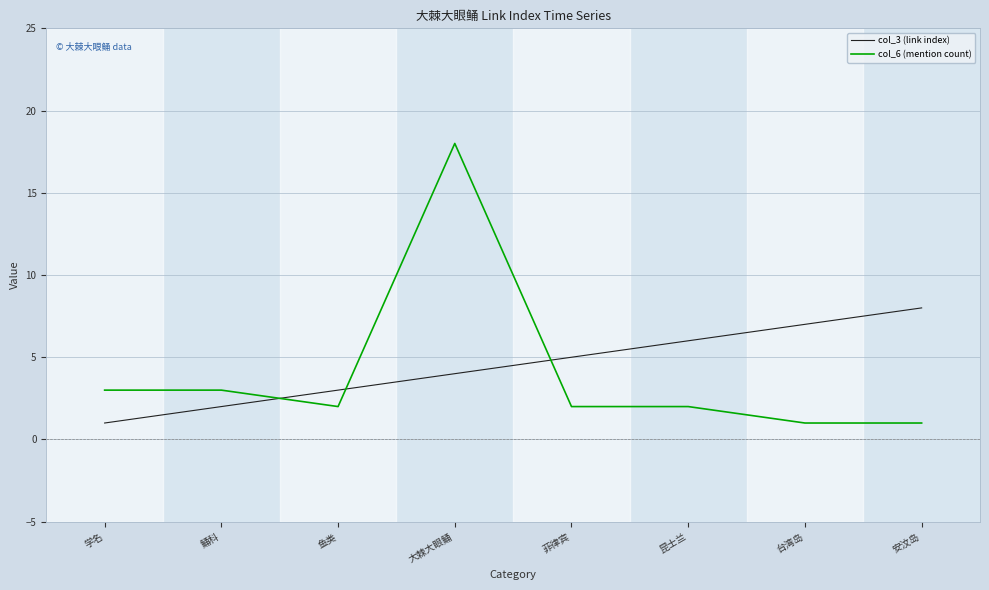

What is the total value across all series at 昆士兰?

8